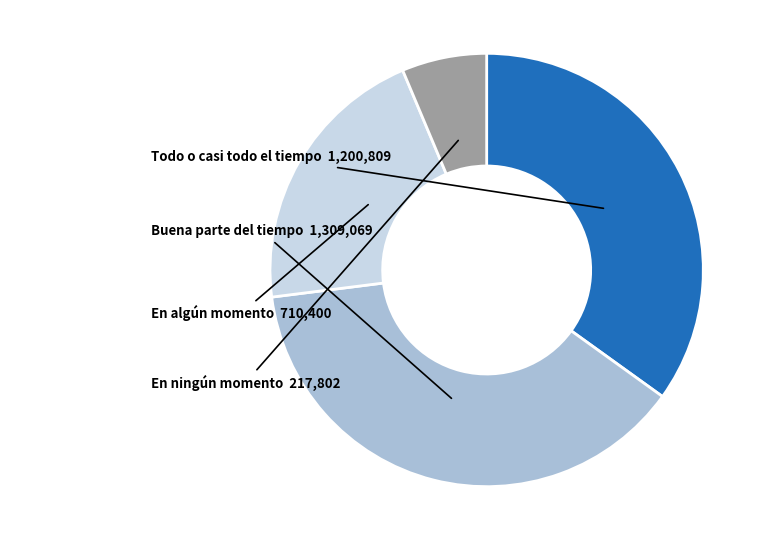

Is there any slice that represents more than half of the pie?

No